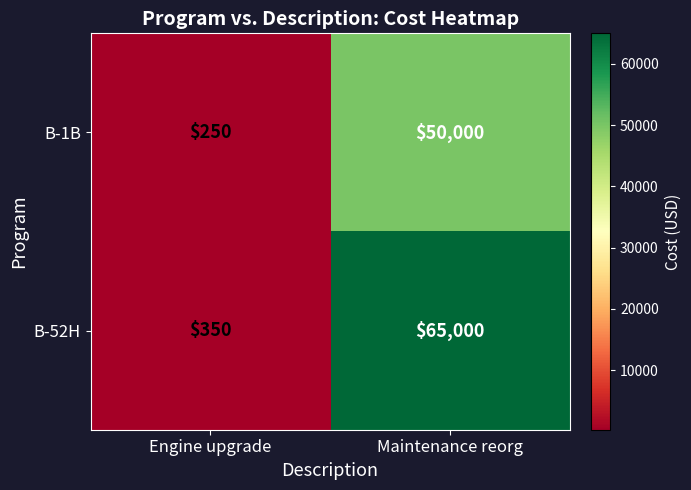

Which series changed the most between Engine upgrade and Maintenance reorg?

B-52H